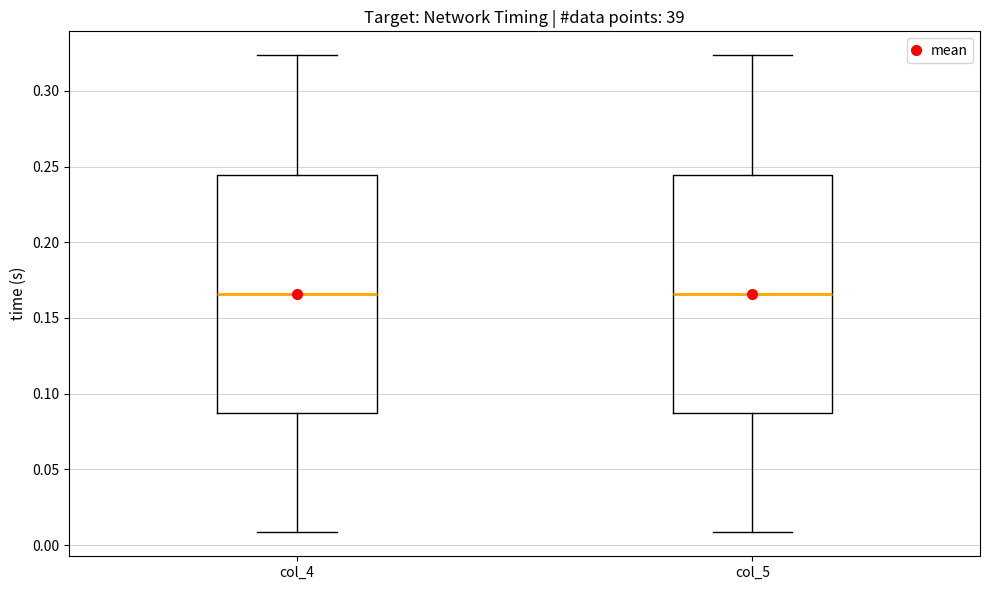

Reading left to right, transcribe this box plot: for each box, give where its median line is, the range the box spans, and where its two whiskers end, as read against the y-axis. The values are not printed on the chart, so give them approximately, as read against the axis.

col_4: median 0.165, box 0.085 to 0.245, whiskers 0.010 to 0.325
col_5: median 0.165, box 0.085 to 0.245, whiskers 0.010 to 0.325